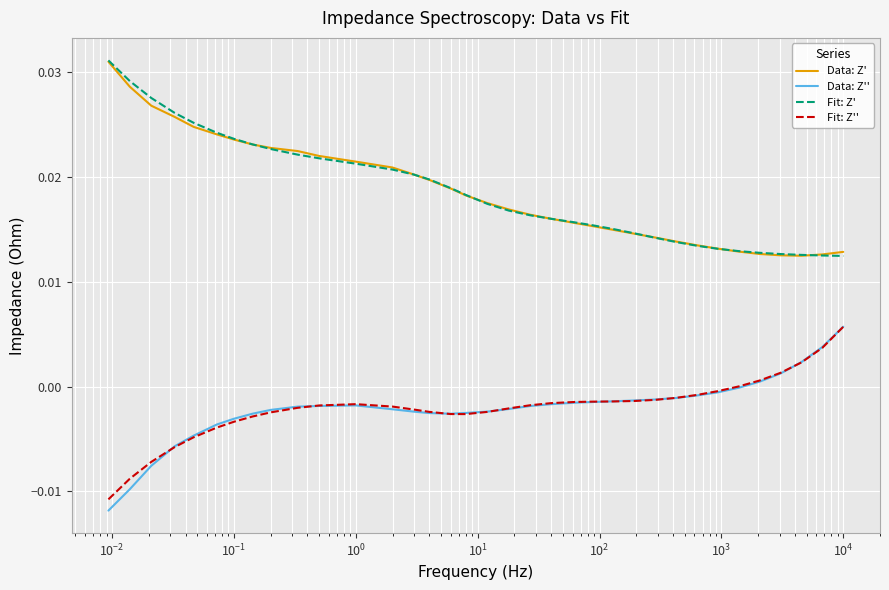

True or false: Fit: Z' and Fit: Z'' cross at least once.

False